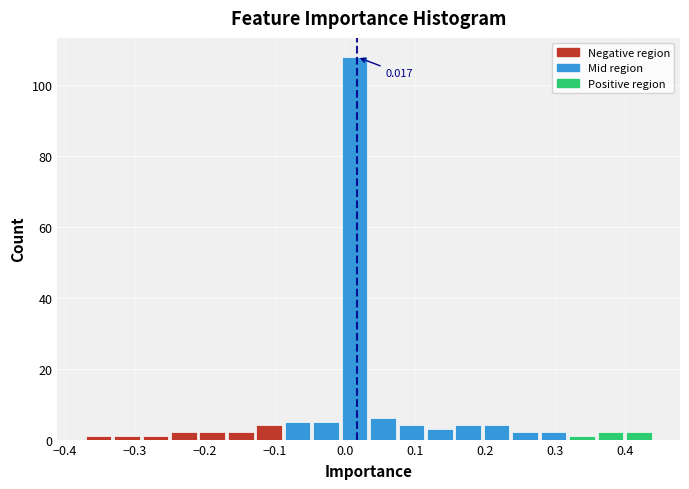

Over which range of the x-axis is the bar tallest?

-0.01 to 0.03